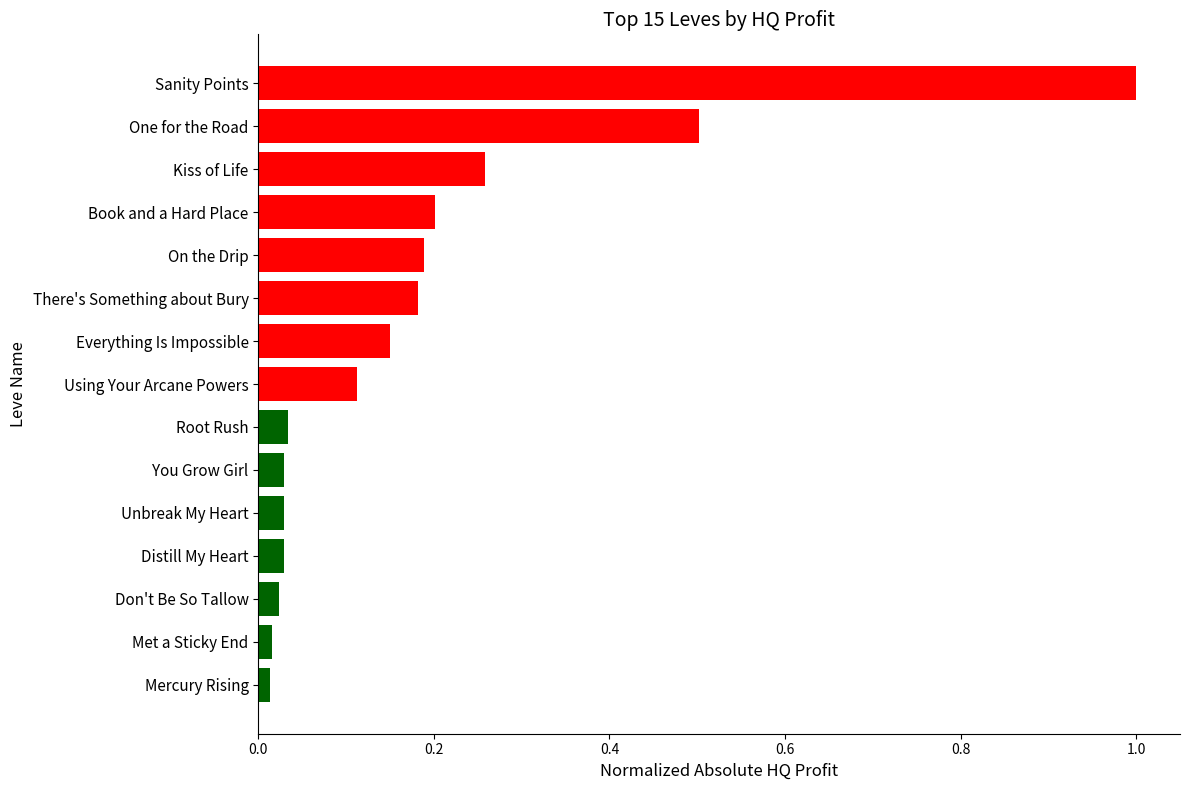

What value does the data have at Sanity Points?

1.0